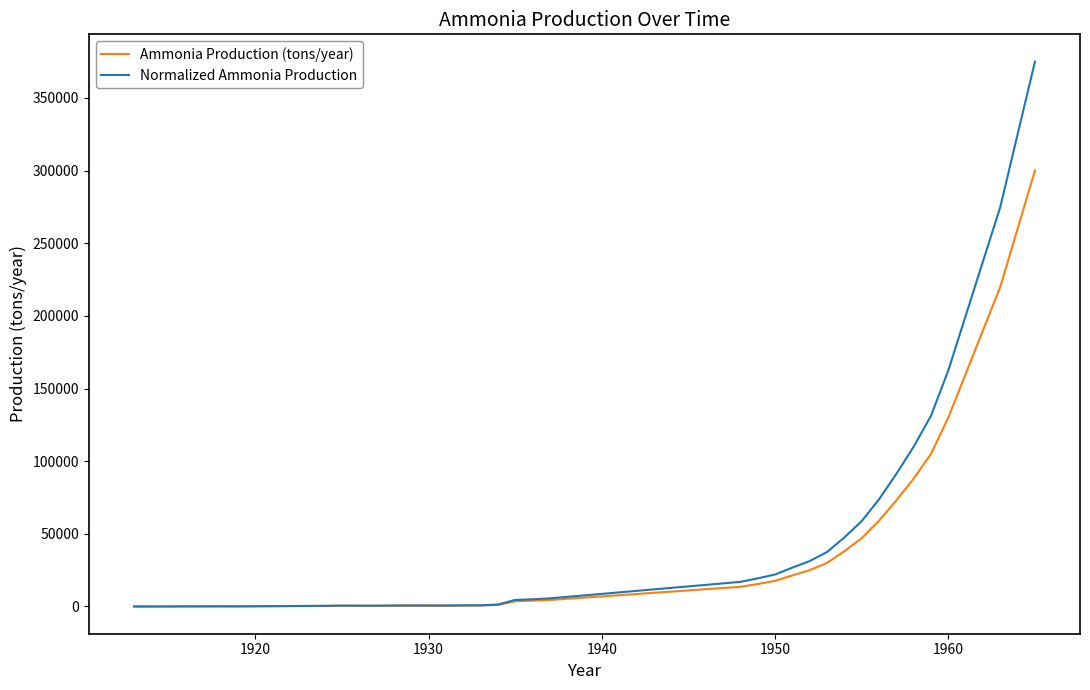

Which series has the largest range (max minus min)?

Normalized Ammonia Production